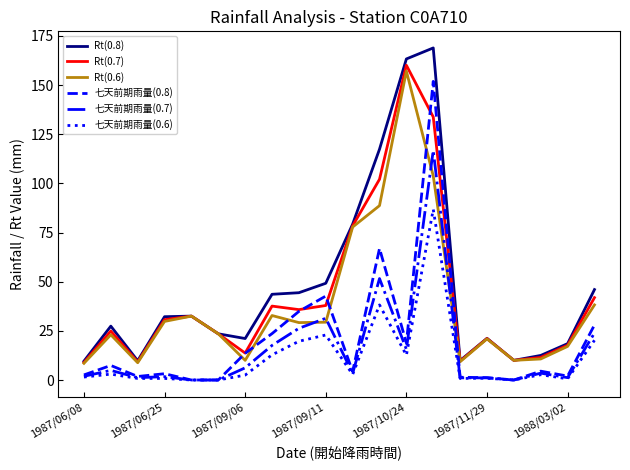

Which series has the largest range (max minus min)?

Rt(0.8)